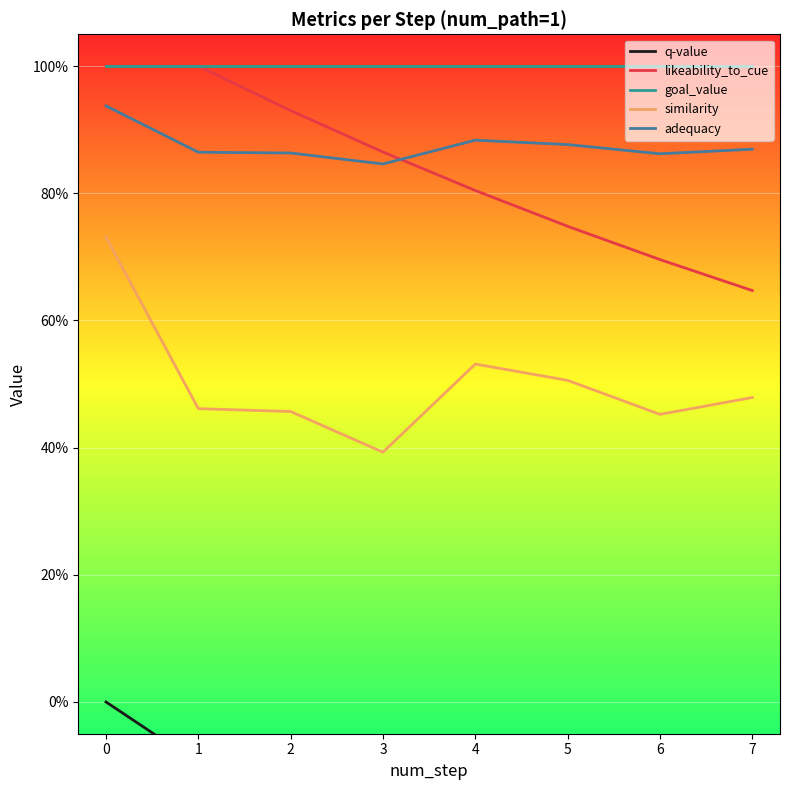

True or false: likeability_to_cue and goal_value intersect in this chart.

False